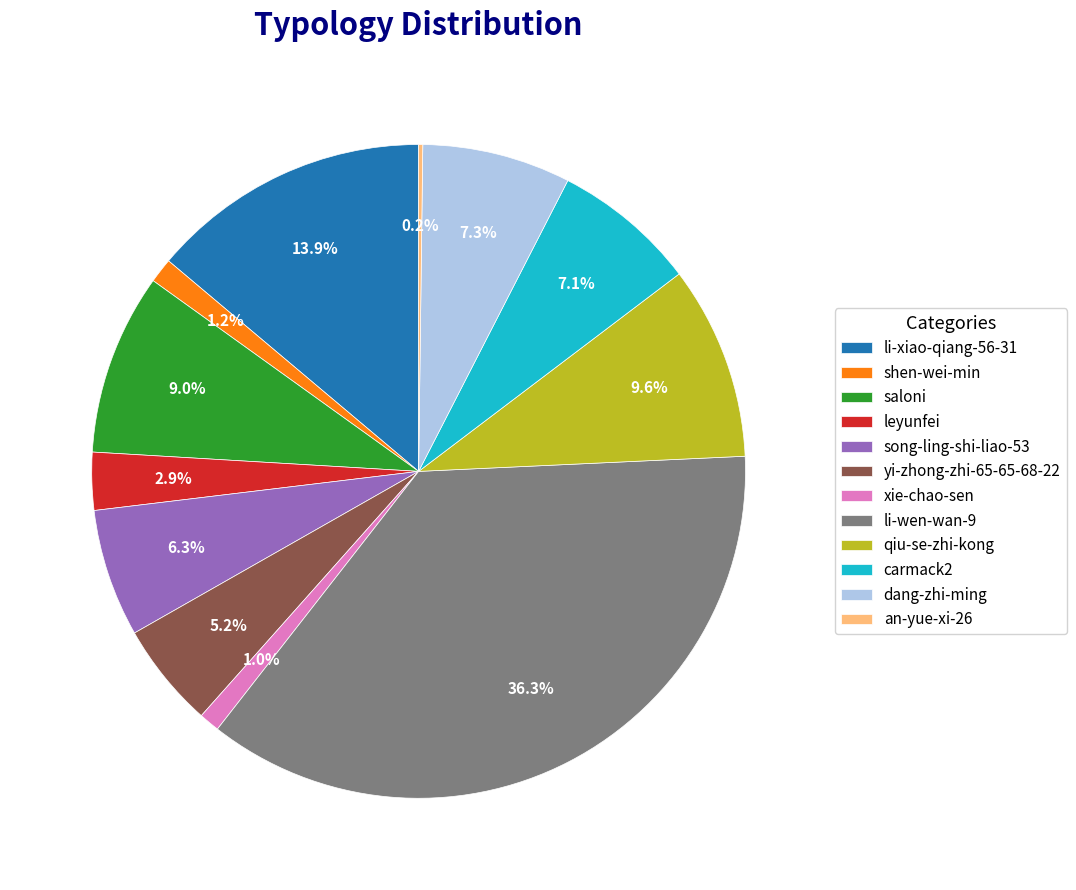

Is there any slice that represents more than half of the pie?

No